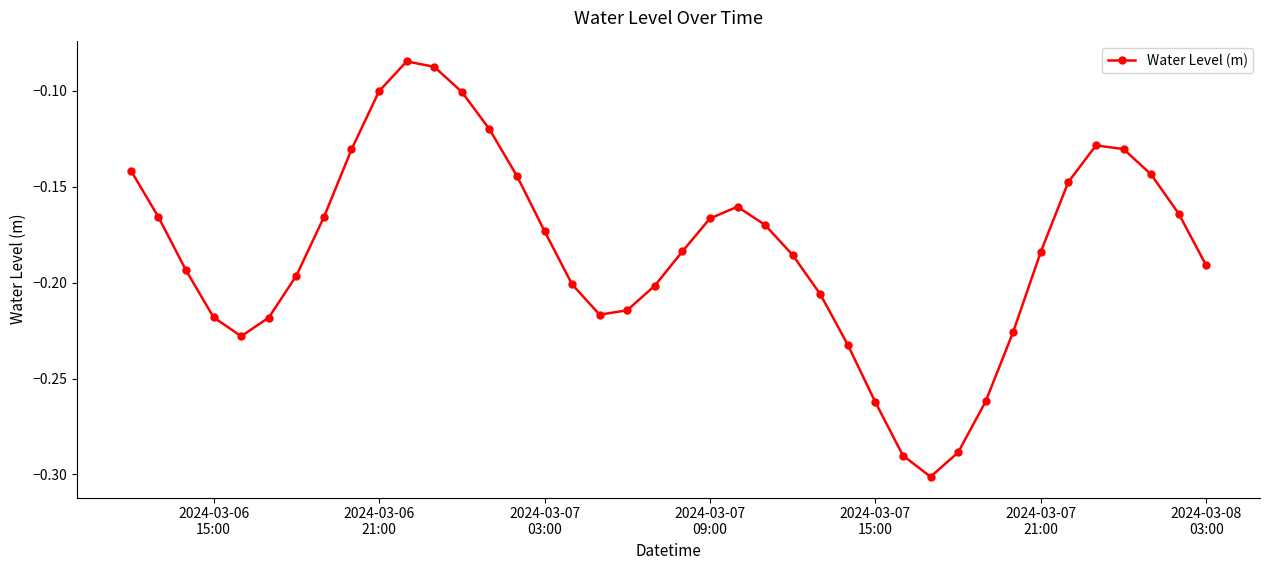

True or false: the data has more than 1 interior local peaks.

True